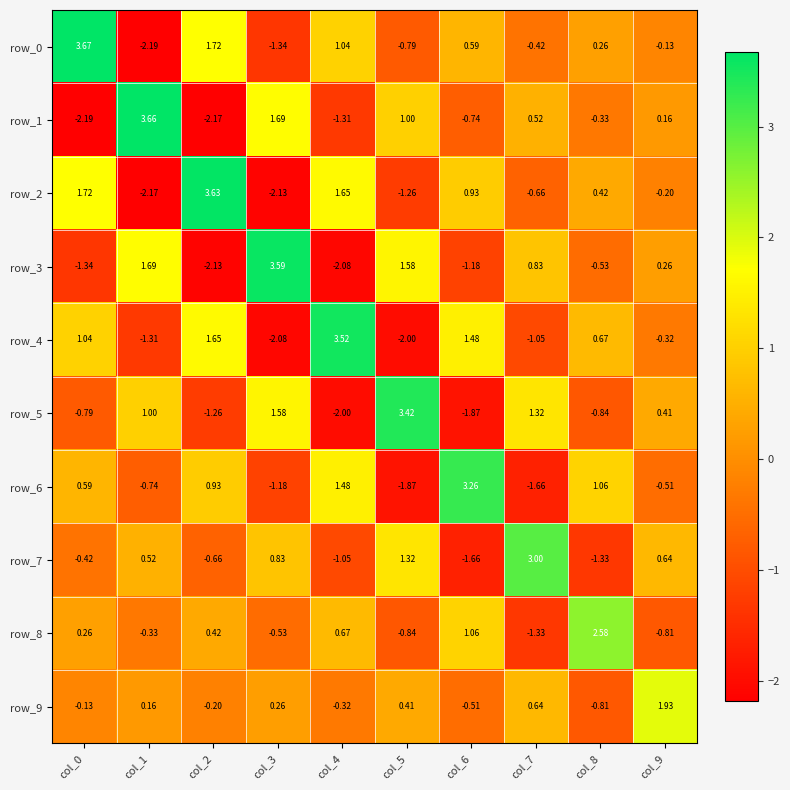

Between col_0 and col_5, which series saw the biggest shift?

row_0